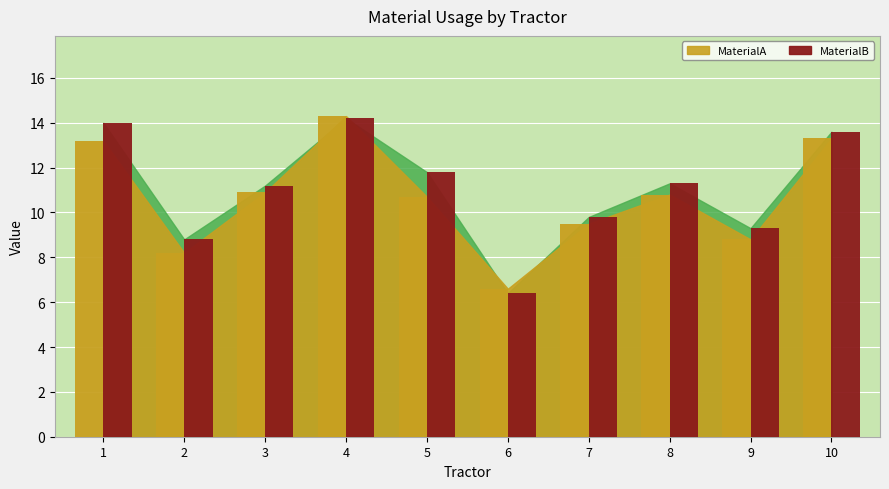

What is the difference between the maximum and minimum values in the MaterialA series?

7.7